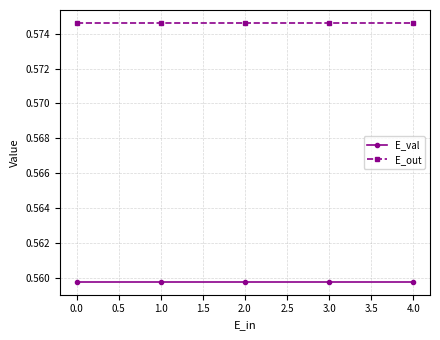

What position from the right is 4.0?

1